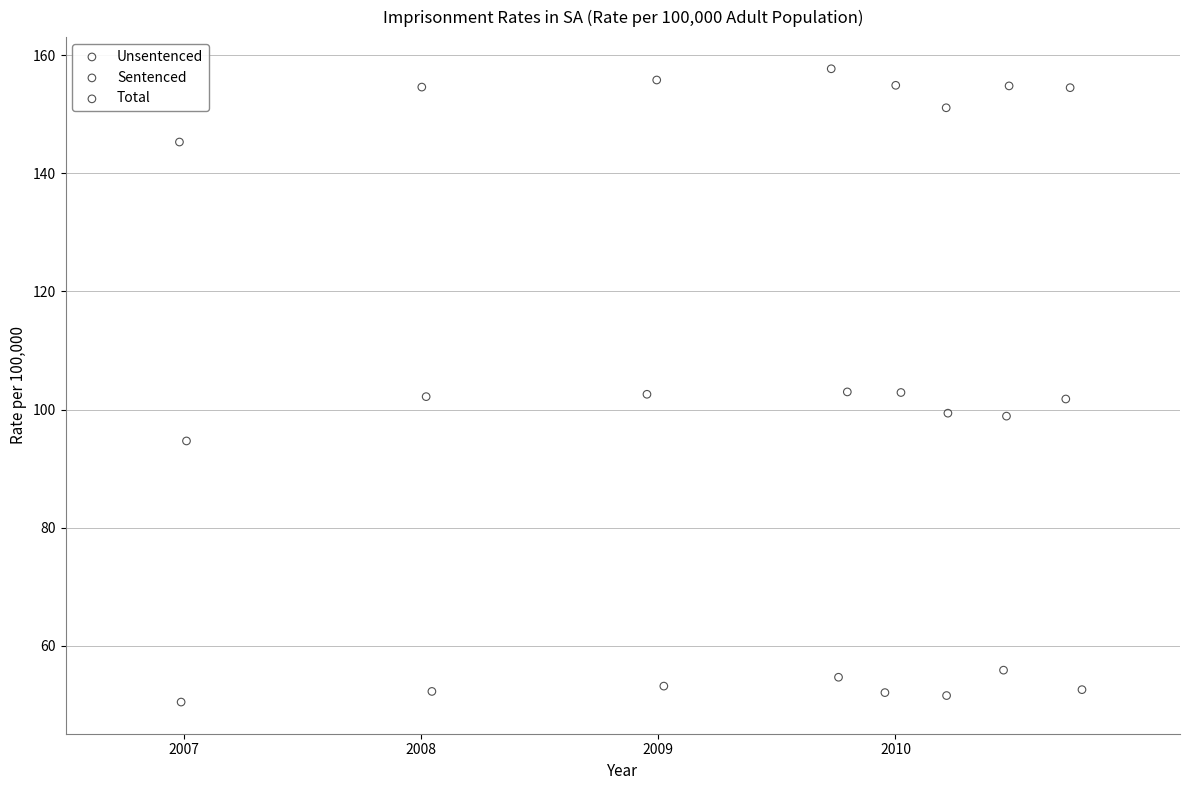

Which series reaches the maximum Y coordinate?

Total